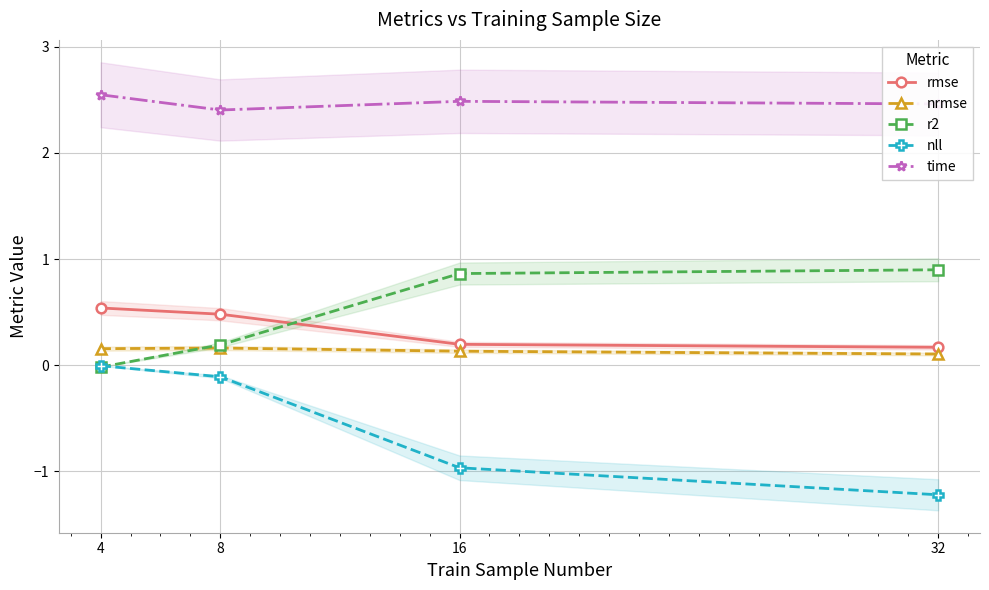

Rank the series at 32 from highest to lowest value.

time, r2, rmse, nrmse, nll